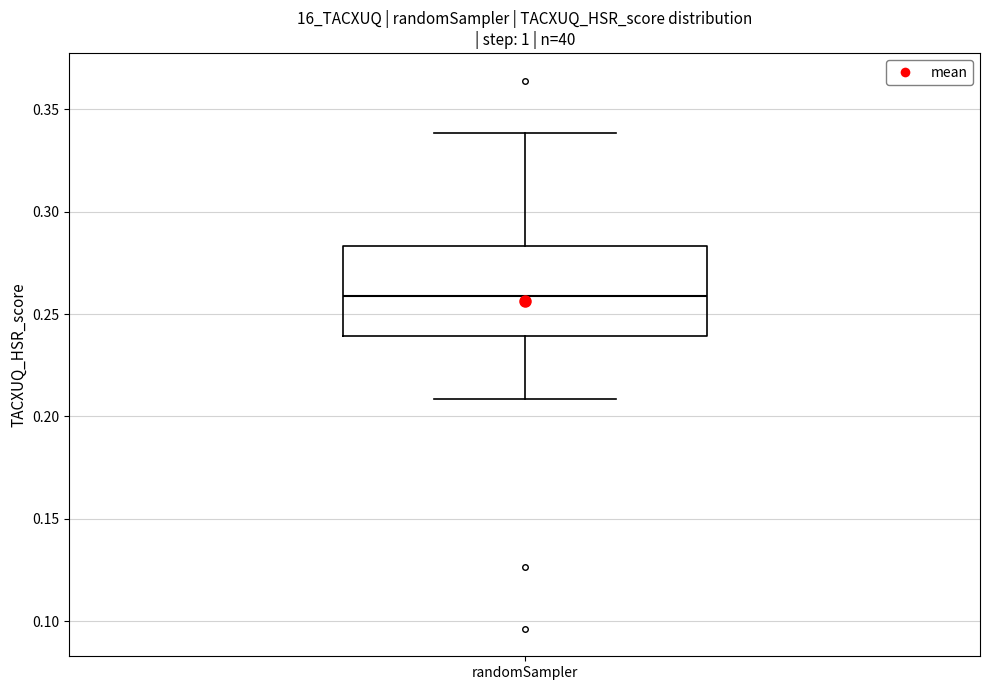

Read this box plot against the y-axis: the position of the median line, the range covered by the box, and the ends of both whiskers. The values are not printed on the chart, so give them approximately, as read against the axis.

median 0.260, box 0.240 to 0.285, whiskers 0.210 to 0.340